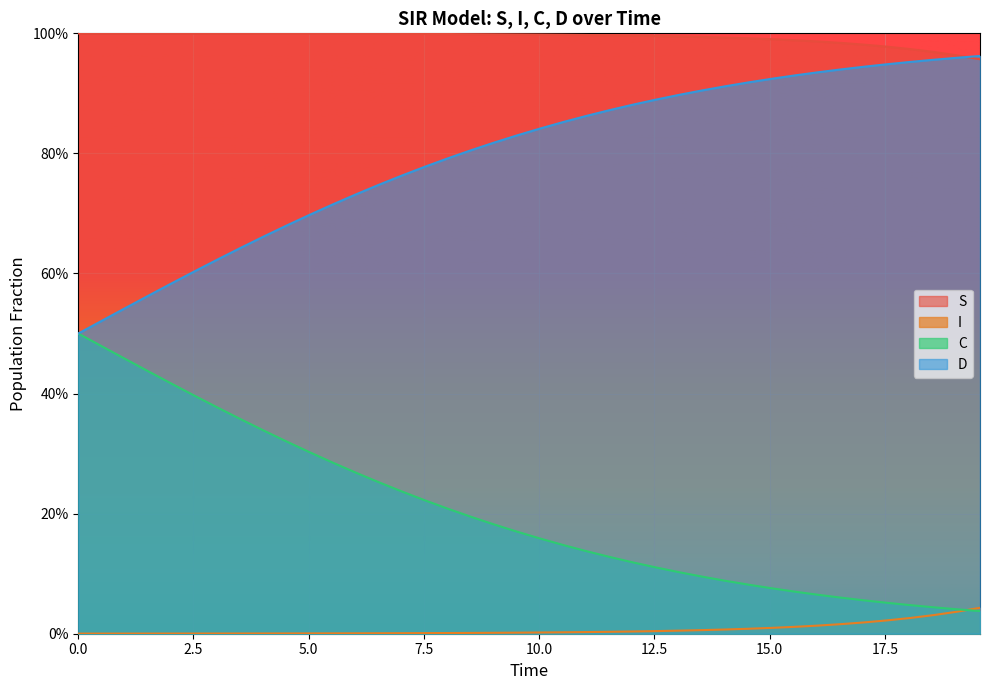

What is the value of the C point at the 2nd from the left?

0.5